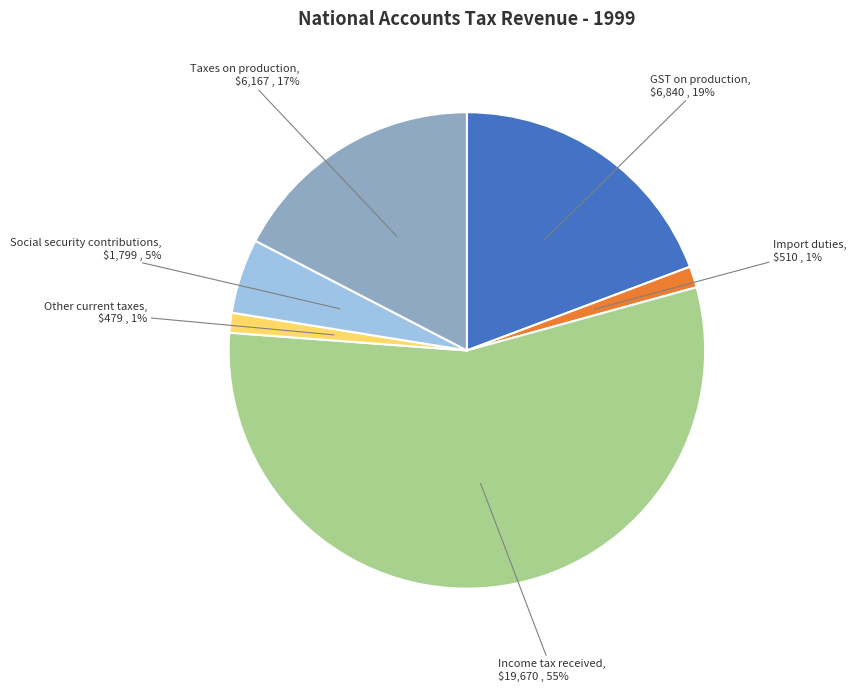

Does any single category account for the majority?

Yes